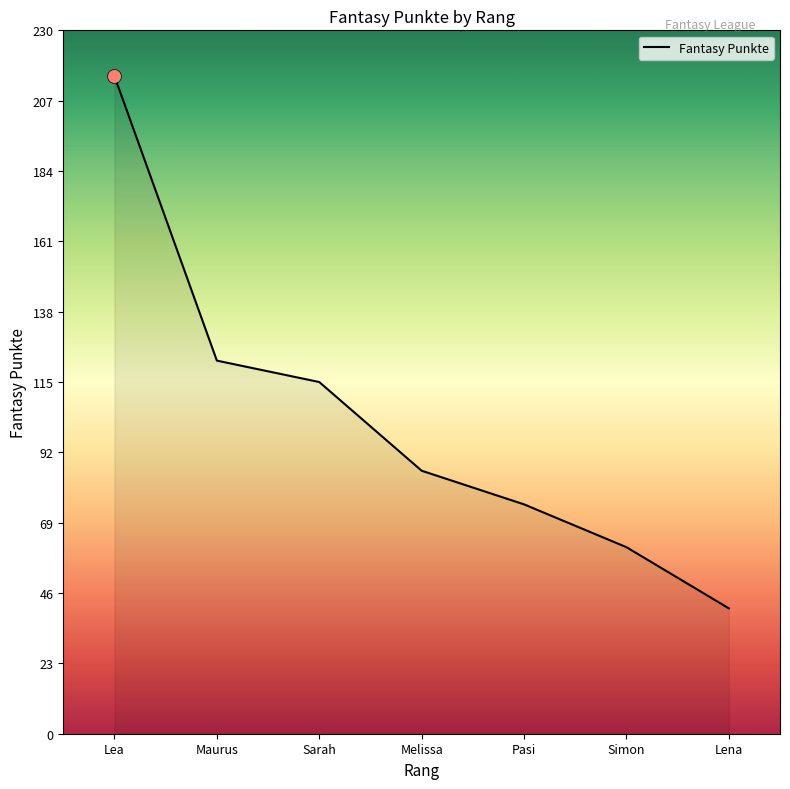

Does the chart have visible grid lines?

No